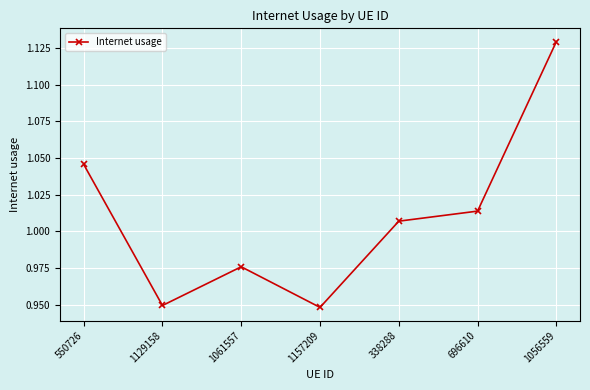

What position from the left is 1157209?

4